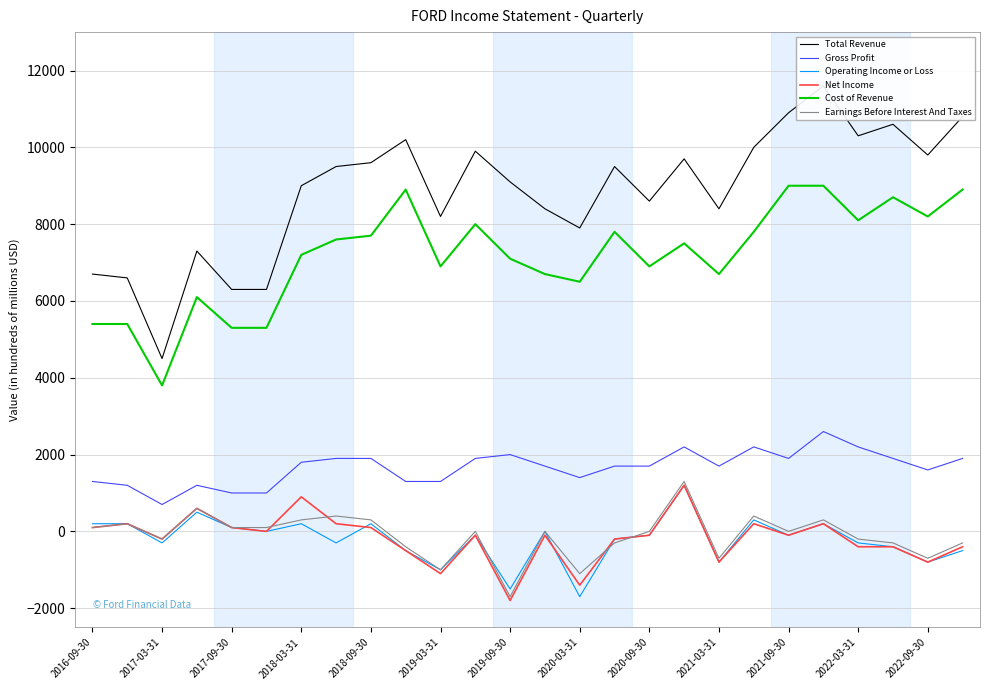

The value of Cost of Revenue at 2019-03-31 is 11082. True or false?

False